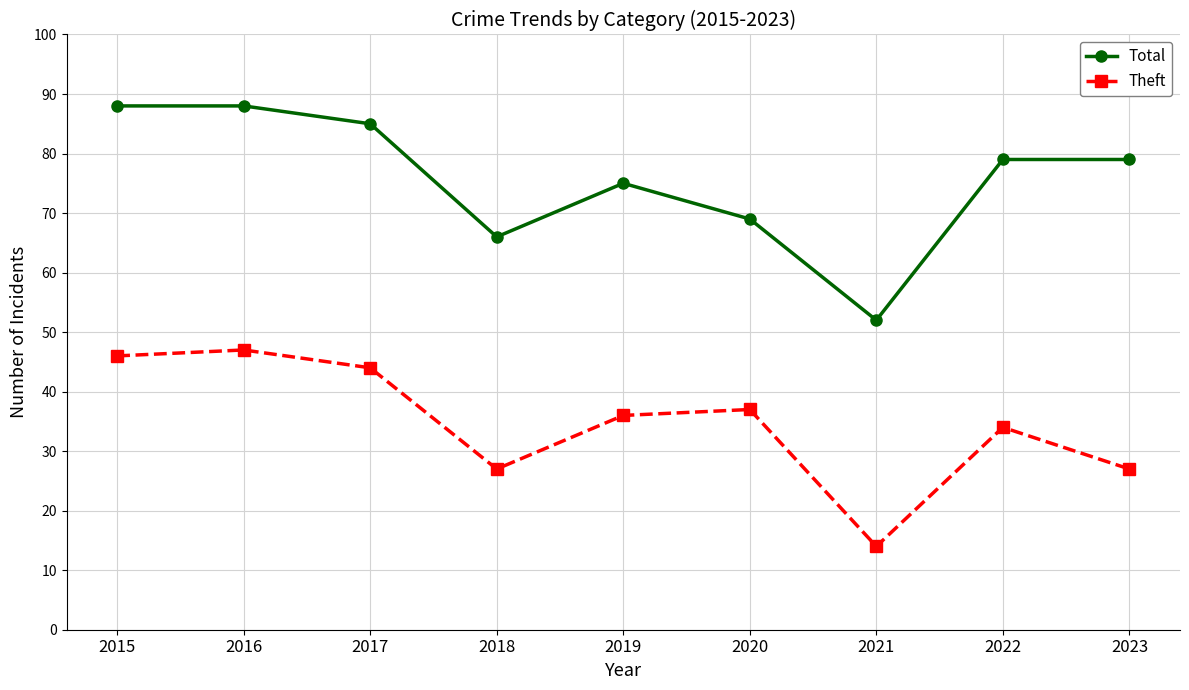

How many data points does each series have?

9